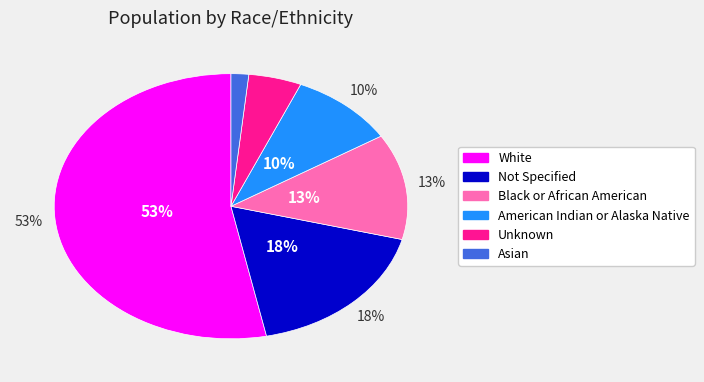

True or false: White accounts for 53% of the total.

True